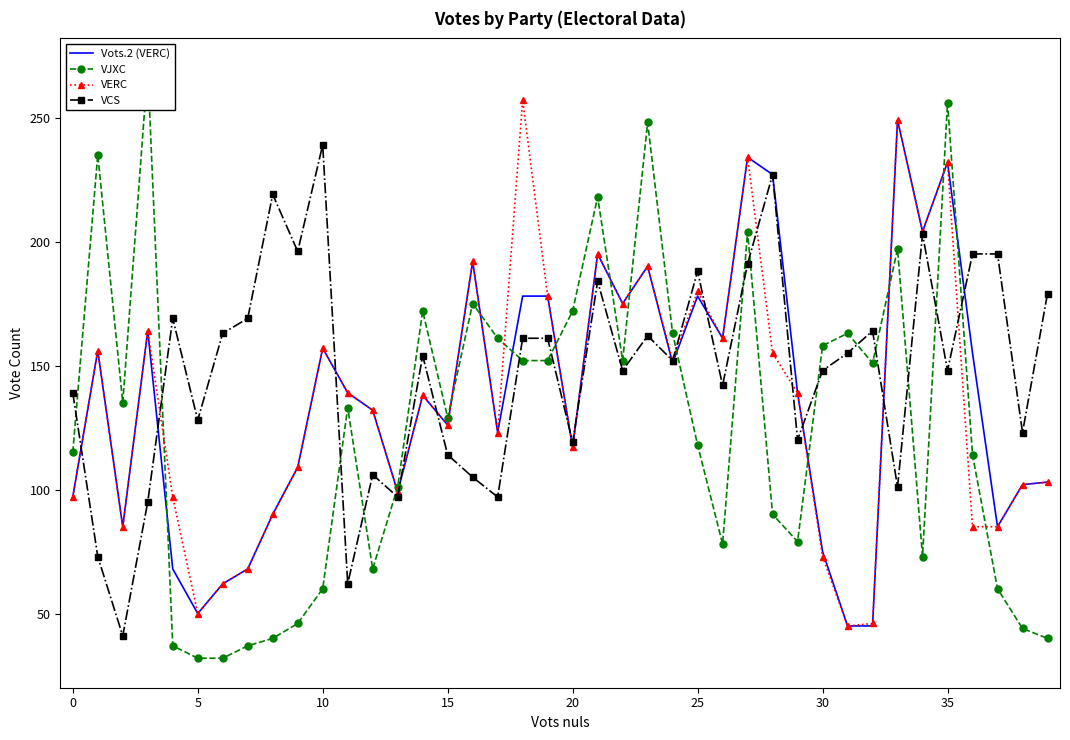

The value of Vots.2 (VERC) at 20 is 201. True or false?

False